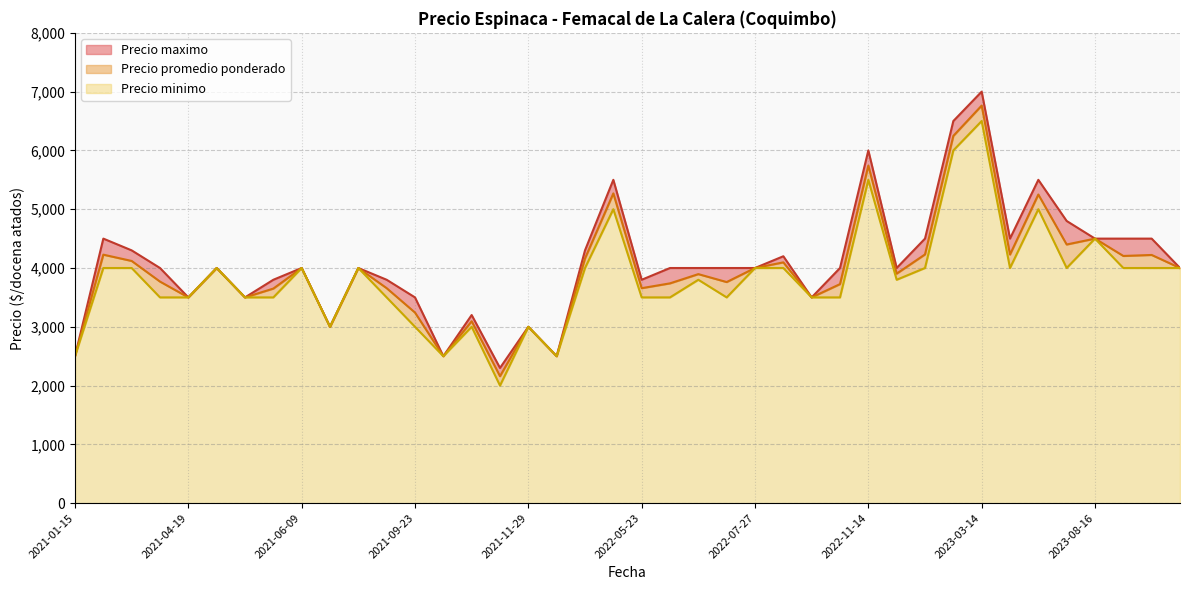

At how many categories does at least one series exceed 5666?

3